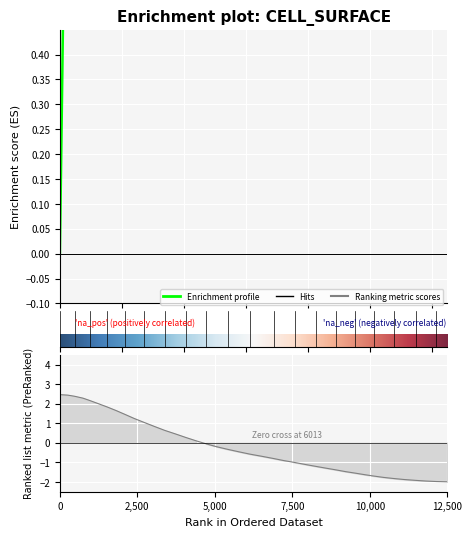

How many interior local peaks (higher than both neighbors) does the data have?

1